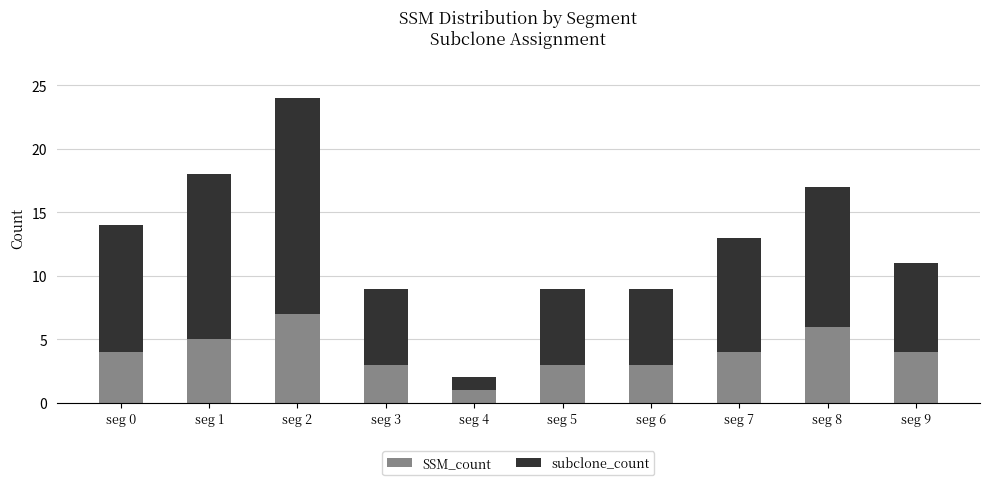

What is the difference between the maximum and minimum values in the SSM_count series?

6